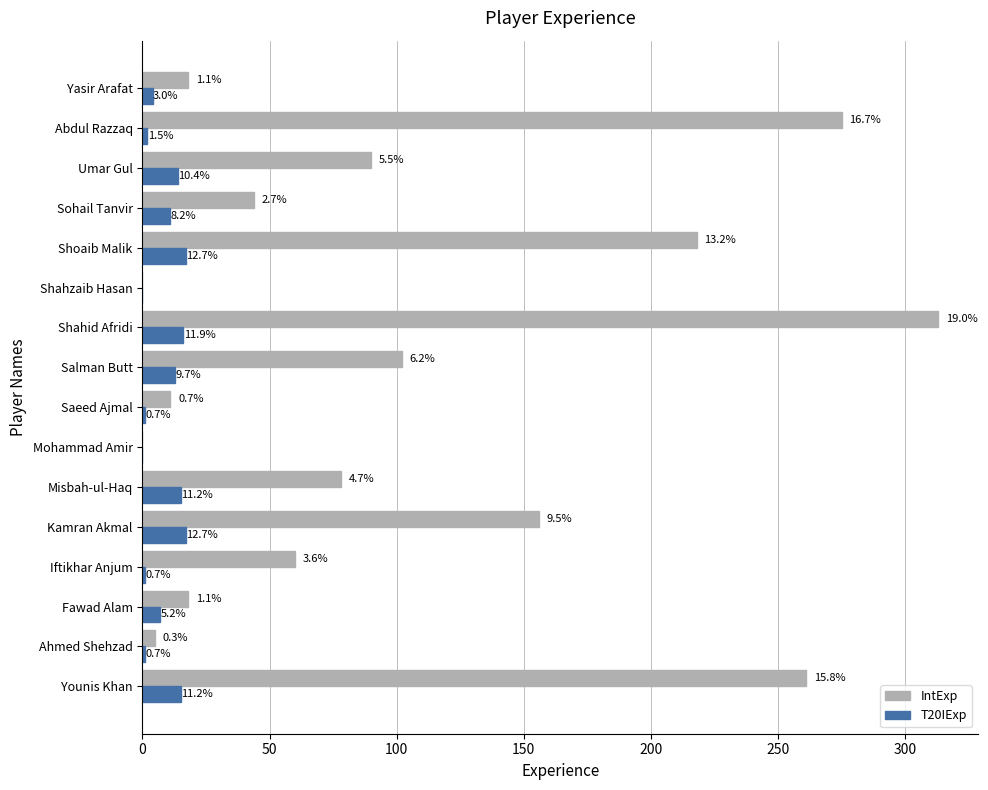

What are all the series names shown in the legend?

IntExp, T20IExp